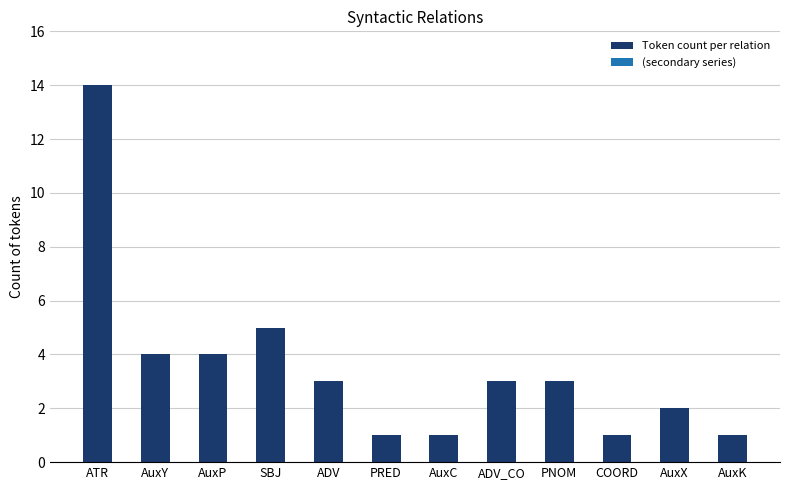

True or false: the data shows 1 at PRED.

True